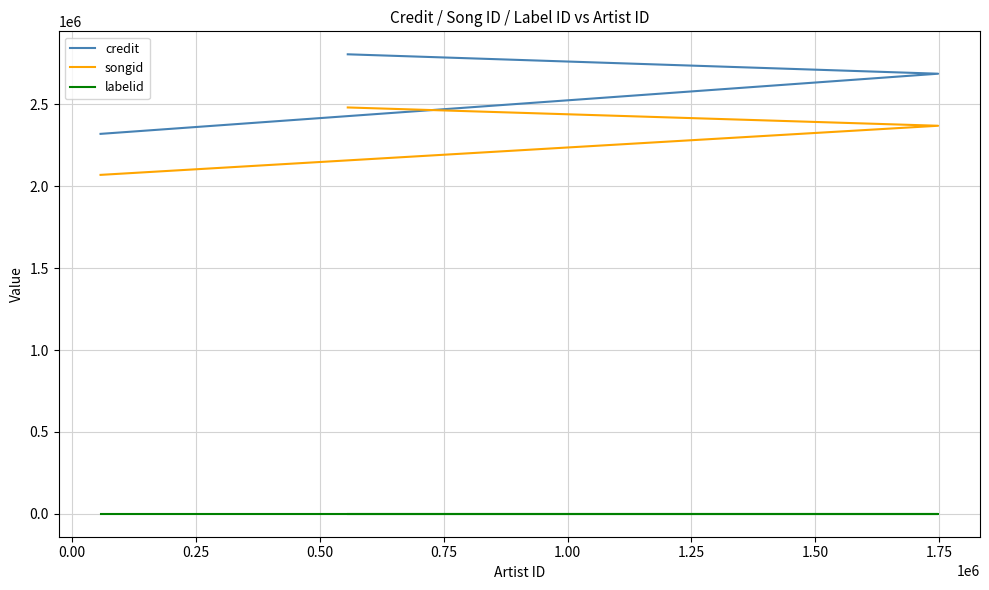

Reading right to left, list all the values displayed in this chart.

credit: 2806437	2687945	2320582
songid: 2481810	2370113	2070176
labelid: 782	782	782